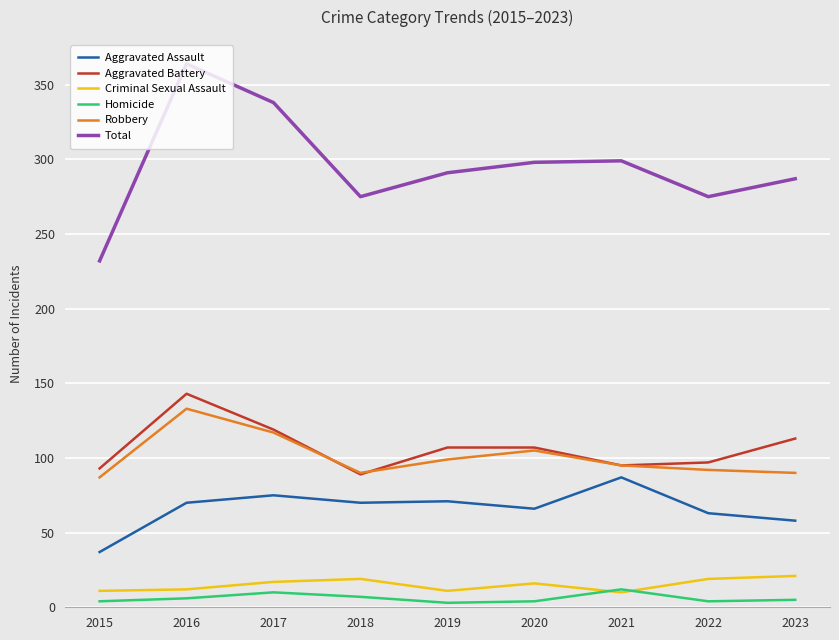

Is the value of Criminal Sexual Assault at 2020 greater than the value of Aggravated Battery at 2021?

No